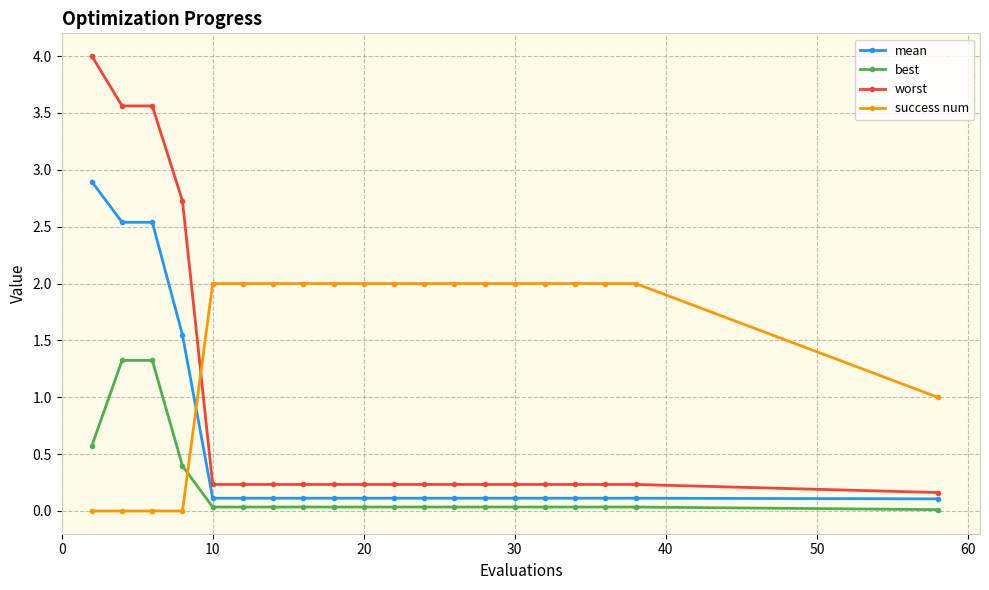

What is the value of the success num point at the 5th from the left?

2.0